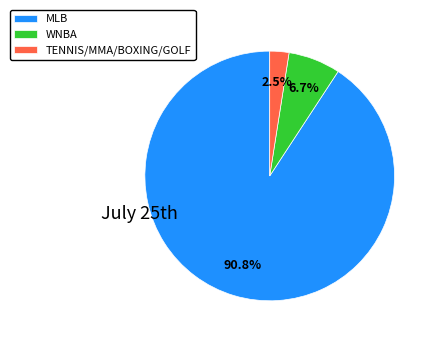

What is the smallest slice in the pie chart?

TENNIS/MMA/BOXING/GOLF